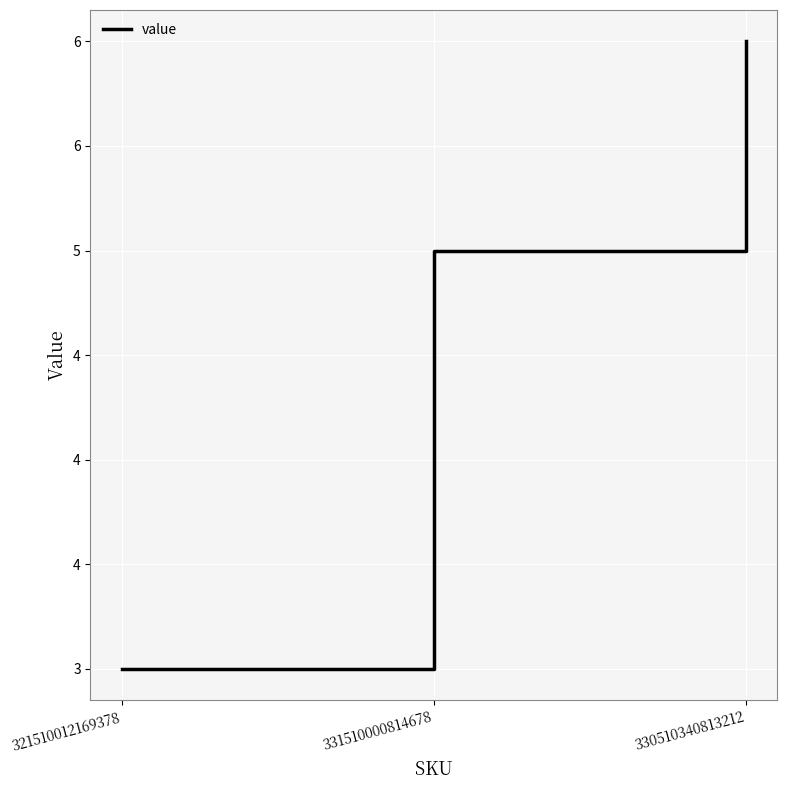

Does the chart display data point markers on the line(s)?

No